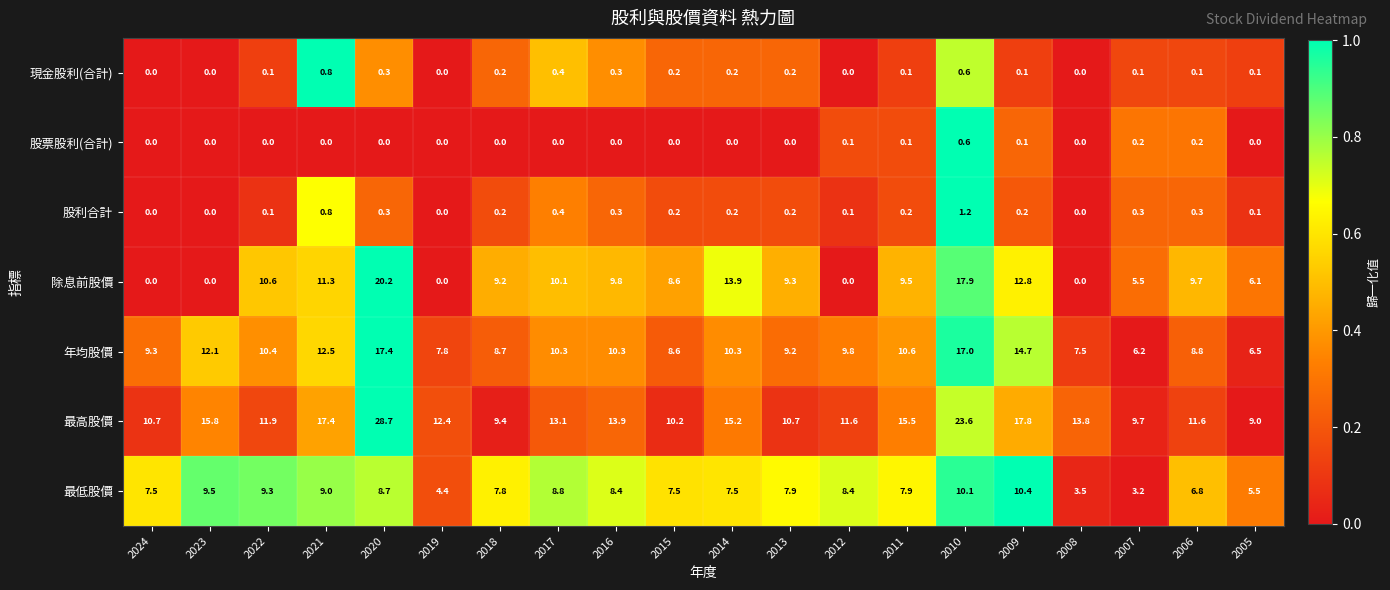

Rank the series at 2006 from highest to lowest value.

最高股價, 除息前股價, 年均股價, 最低股價, 股利合計, 股票股利(合計), 現金股利(合計)